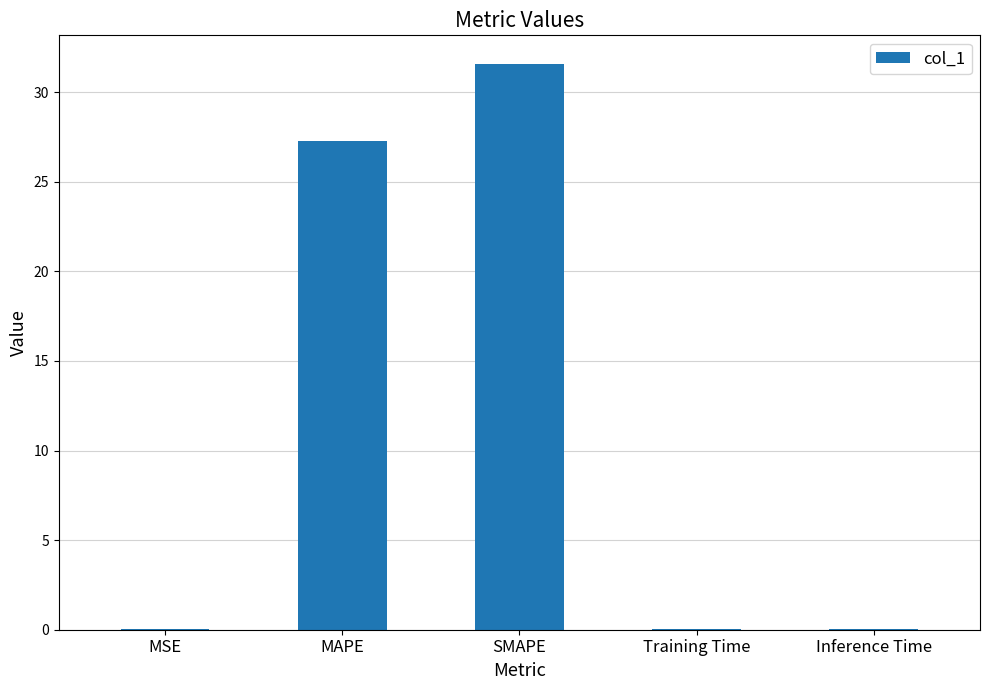

What value does the data have at MAPE?

27.3